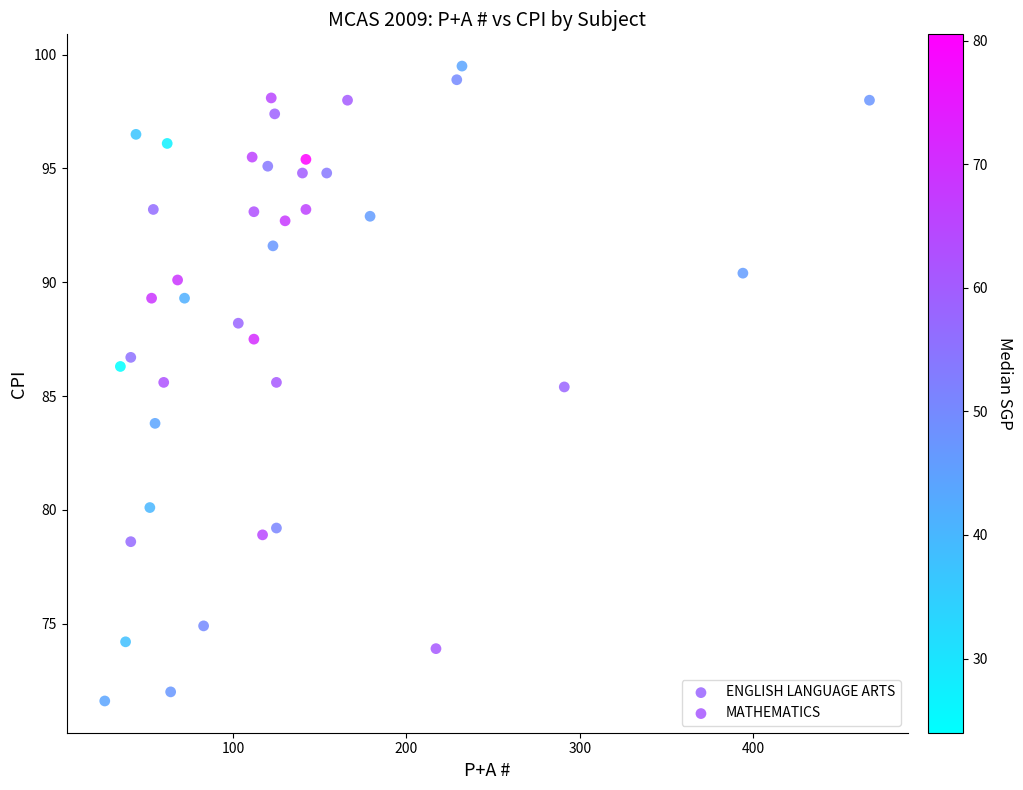

Which series reaches the minimum Y coordinate?

MATHEMATICS